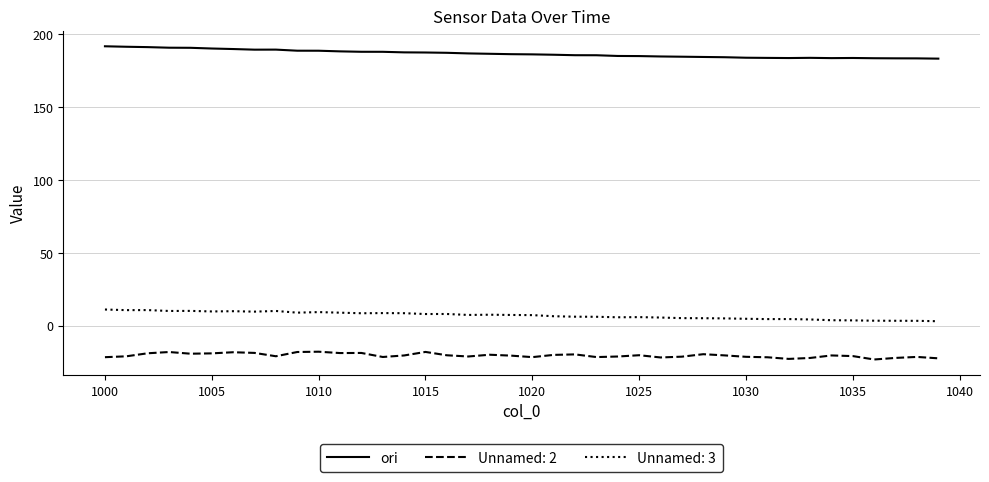

What is the greatest value displayed?

191.7